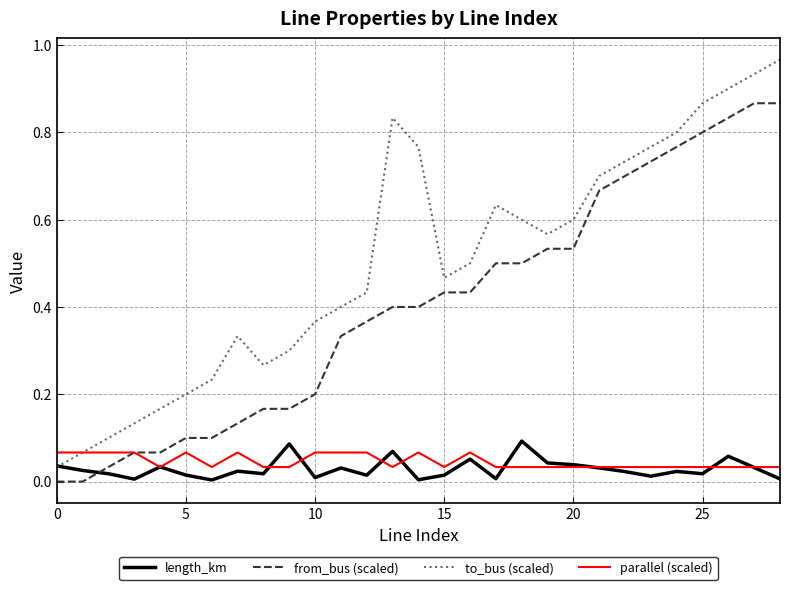

Which series has the largest total across all categories?

to_bus (scaled)